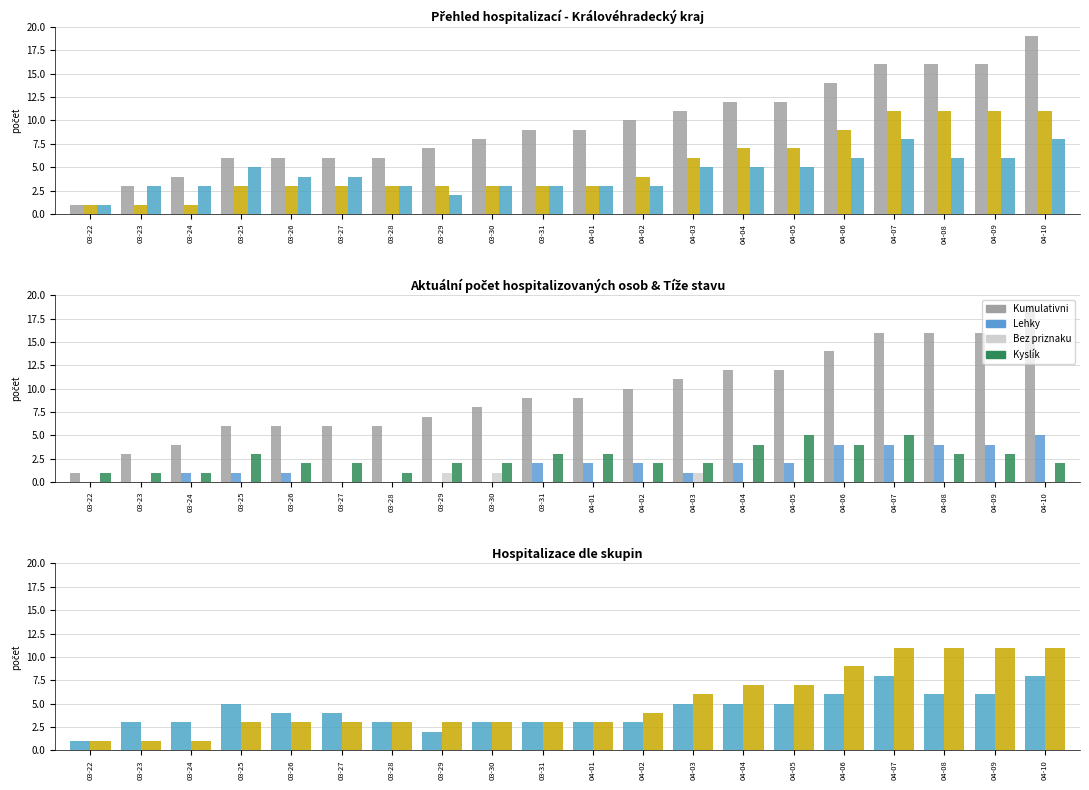

At which category is the sum across all series the highest?

04-10